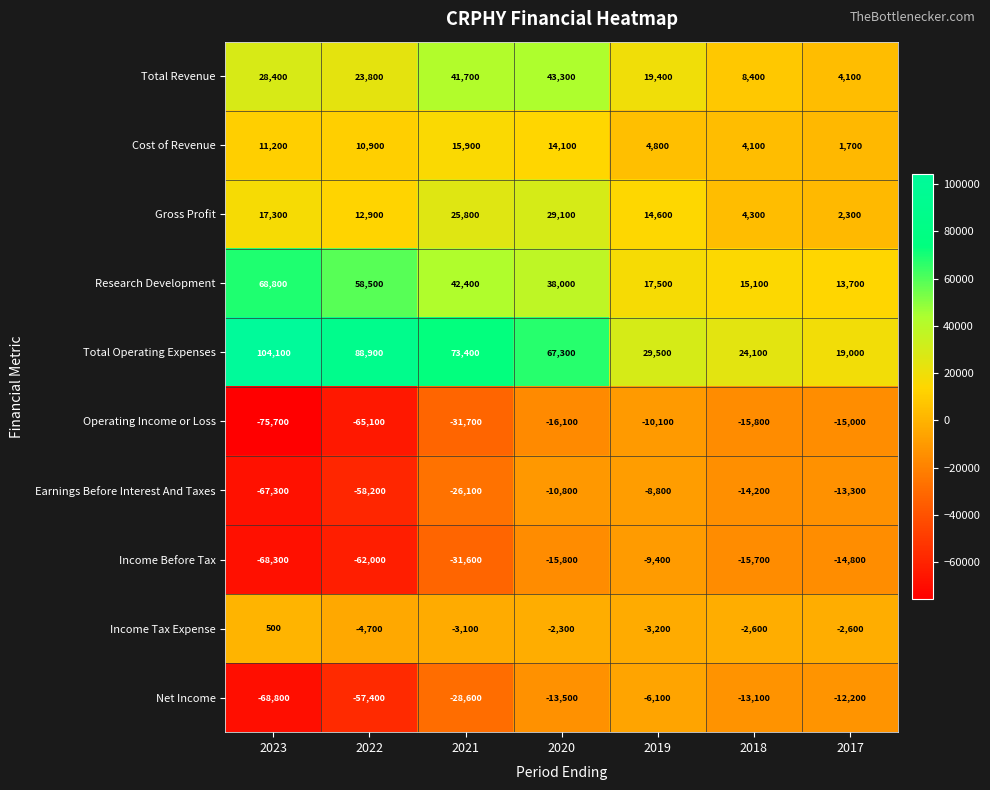

What is the sum of the Cost of Revenue values at 2020 and 2018?

18200